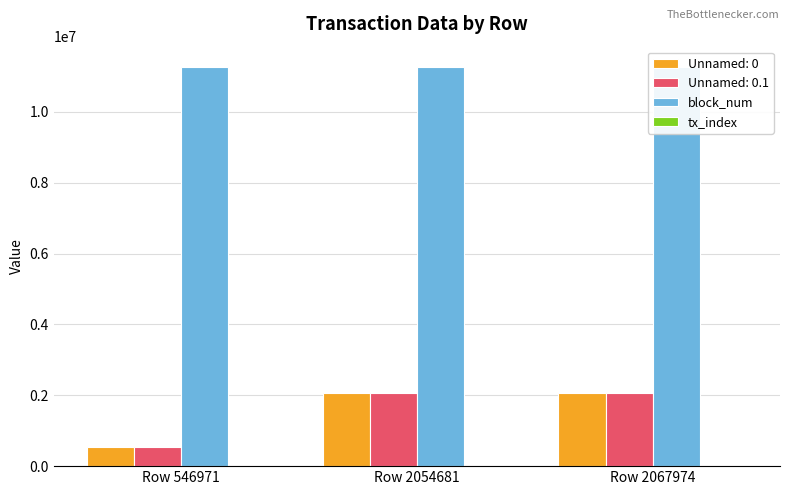

Which series has the largest range (max minus min)?

block_num